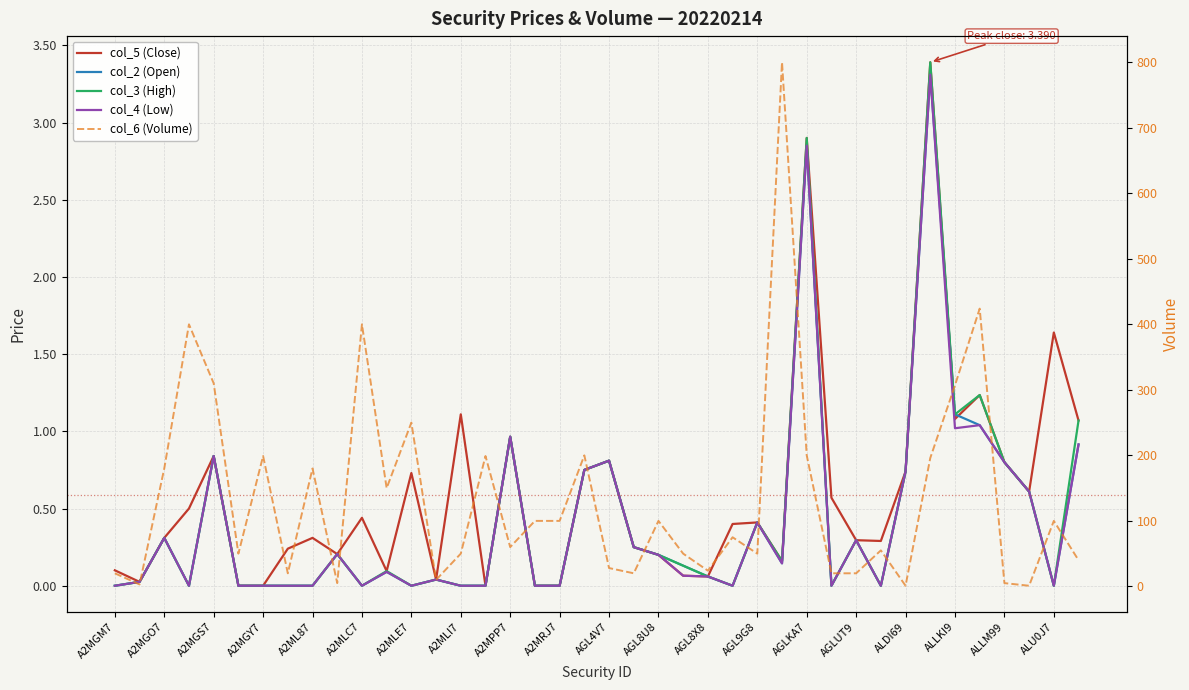

How many interior local peaks does the col_5 (Close) series have?

12